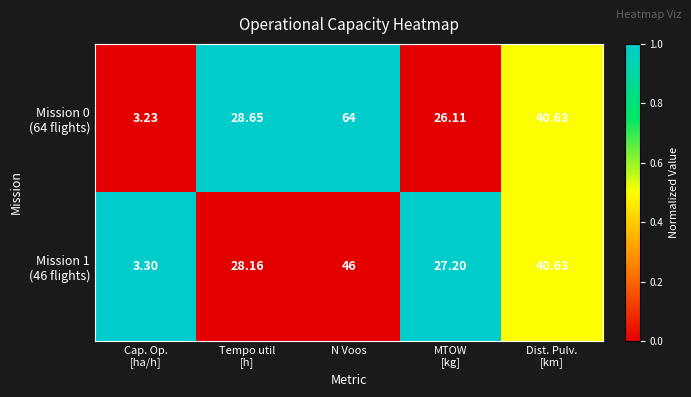

At which category is the sum across all series the highest?

N Voos